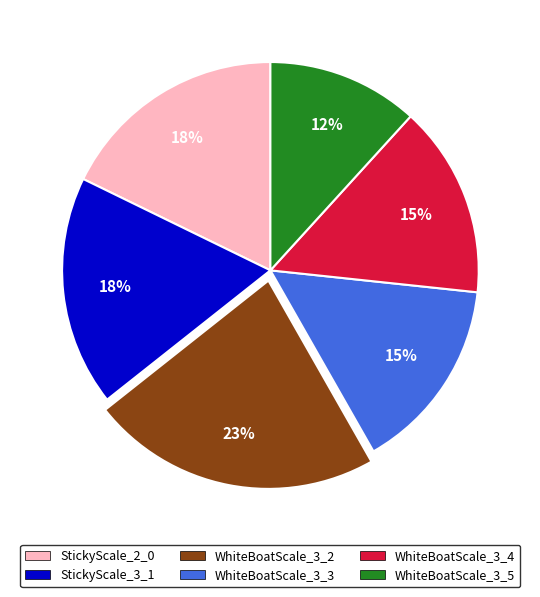

How many slices are in this pie chart?

6